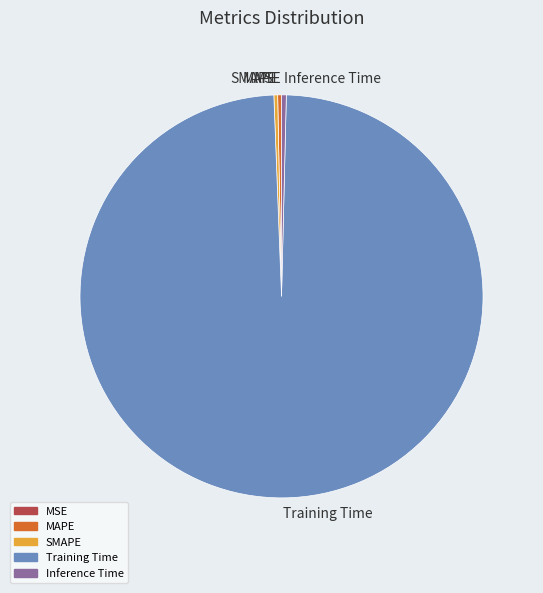

Is there a majority slice in this chart?

Yes